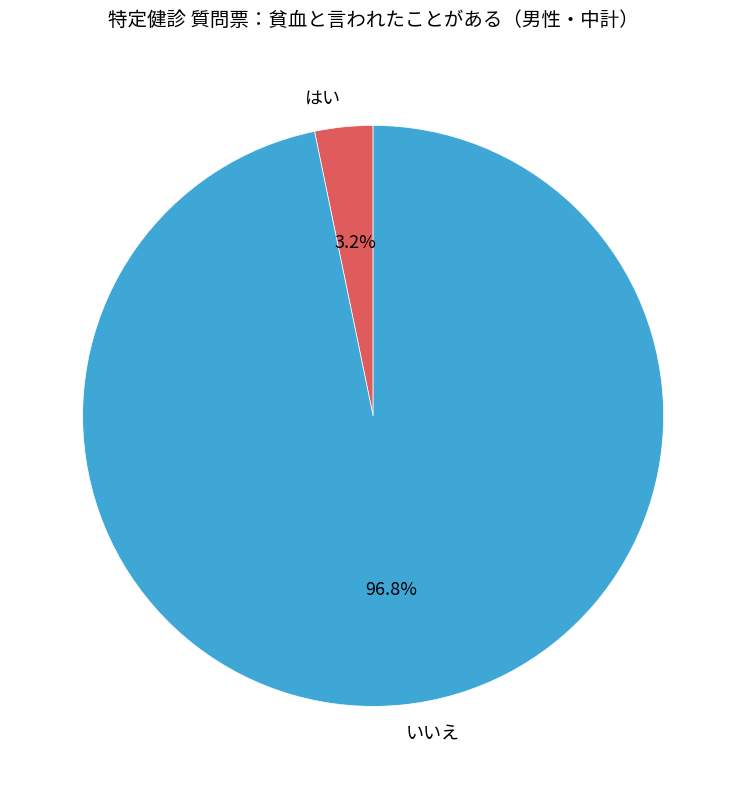

Which category accounts for the majority?

いいえ